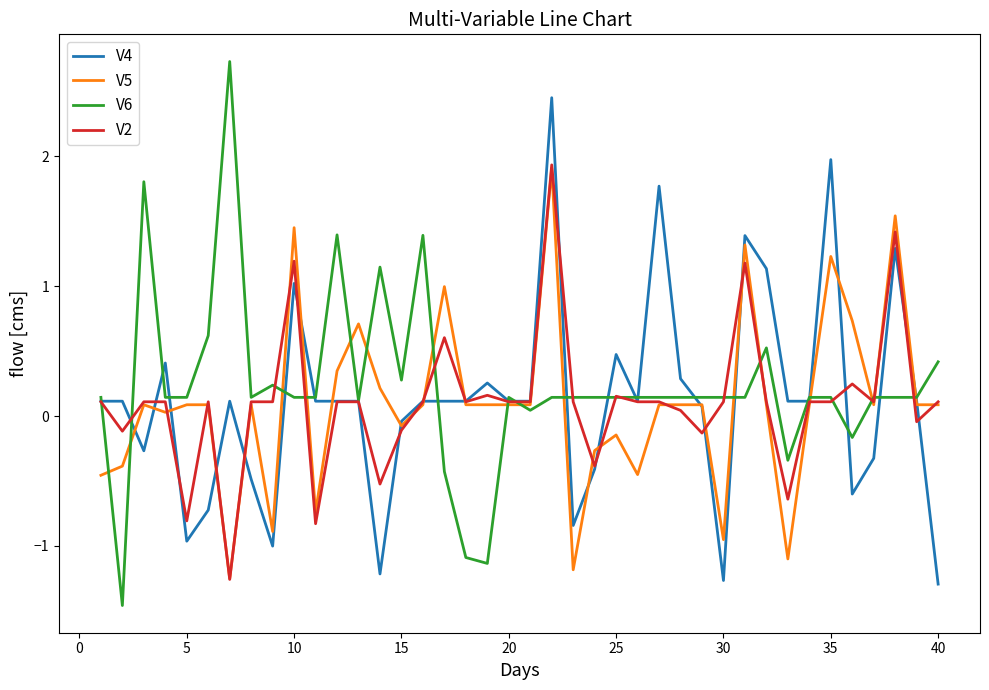

Which series has the largest range (max minus min)?

V6